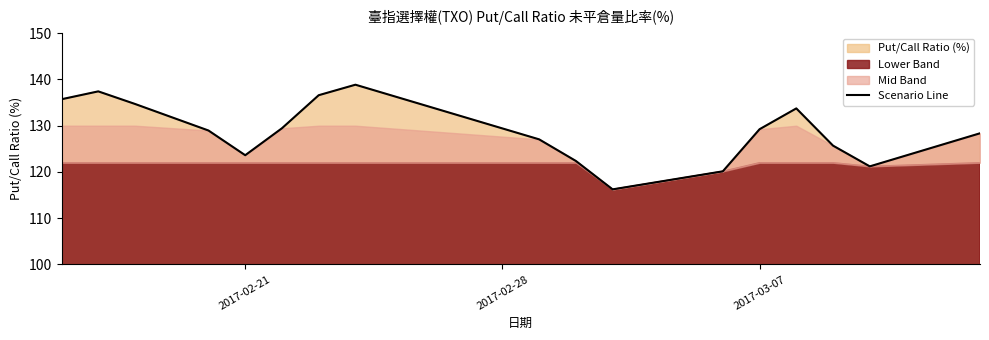

Reading left to right, list all the values displayed in this chart.

135.7	137.4	134.7	129.0	123.6	129.4	136.6	138.9	127.0	122.4	116.2	120.1	129.2	133.7	125.7	121.2	128.4